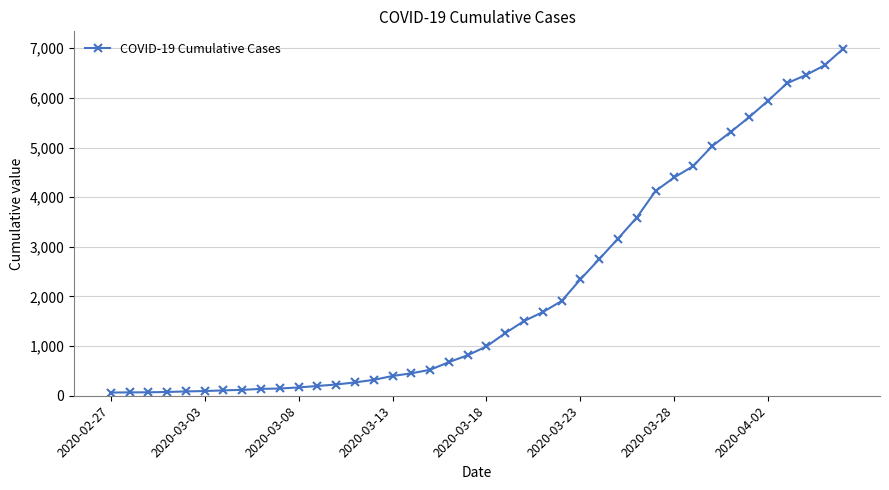

What is the difference between the second highest and minimum values?

6593